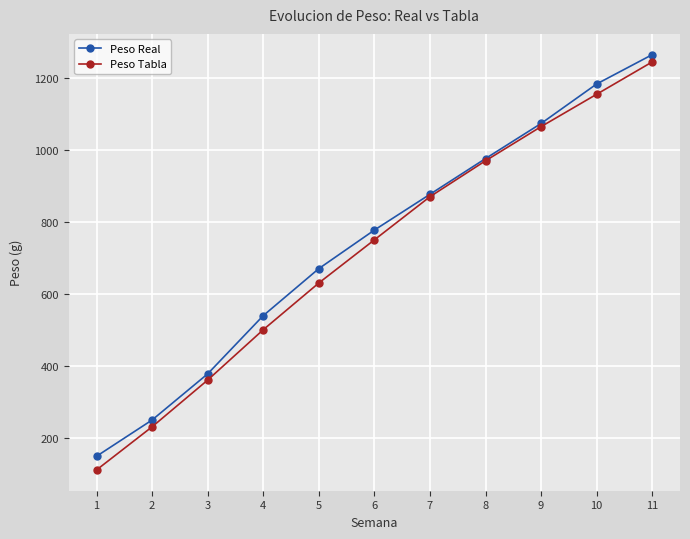

Which series has the largest total across all categories?

Peso Real